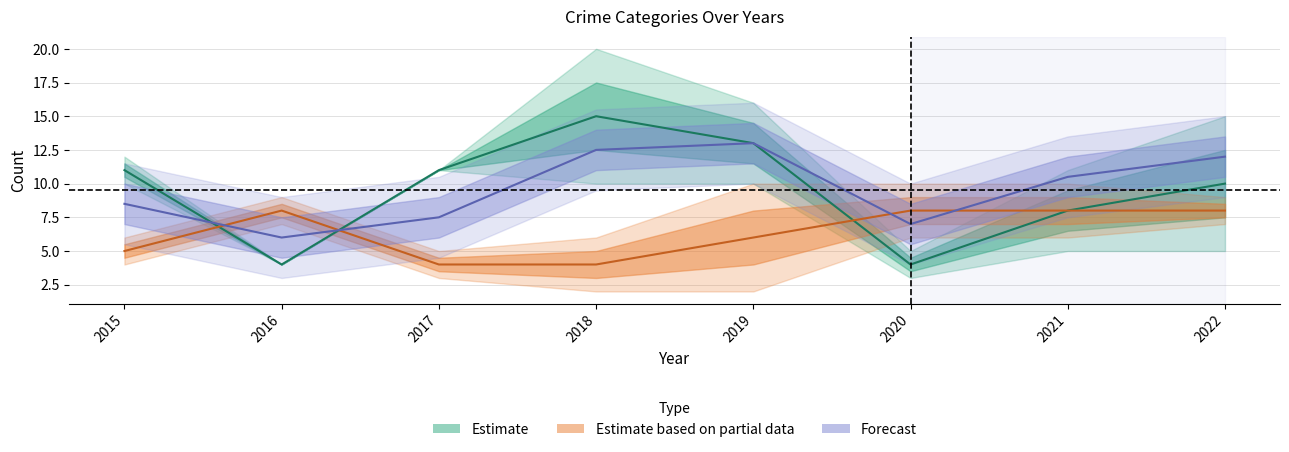

What is the minimum value shown in the chart?

4.0